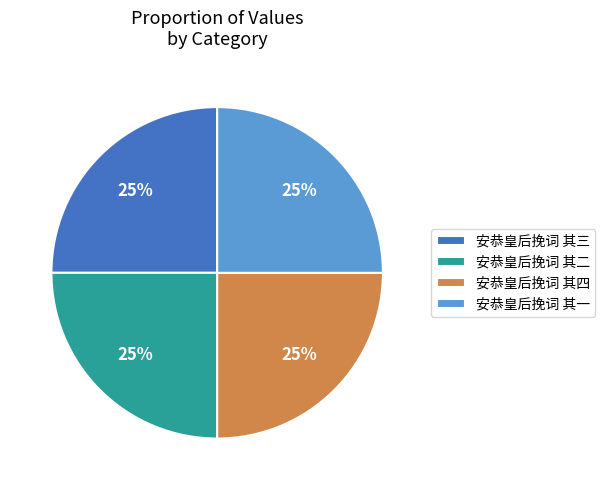

To the nearest percent, what is the combined percentage of 安恭皇后挽词 其四 and 安恭皇后挽词 其三?

50%